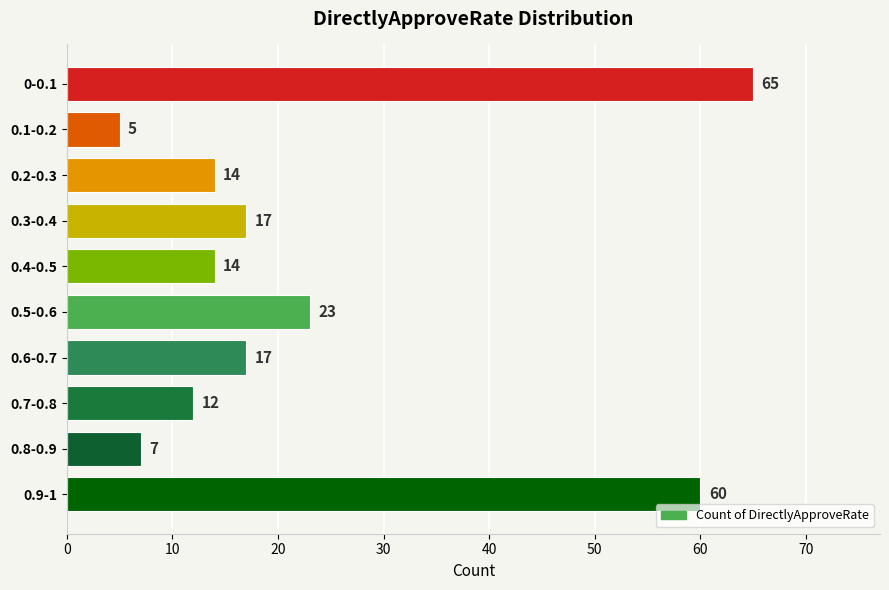

What is the difference between the maximum and minimum values?

60